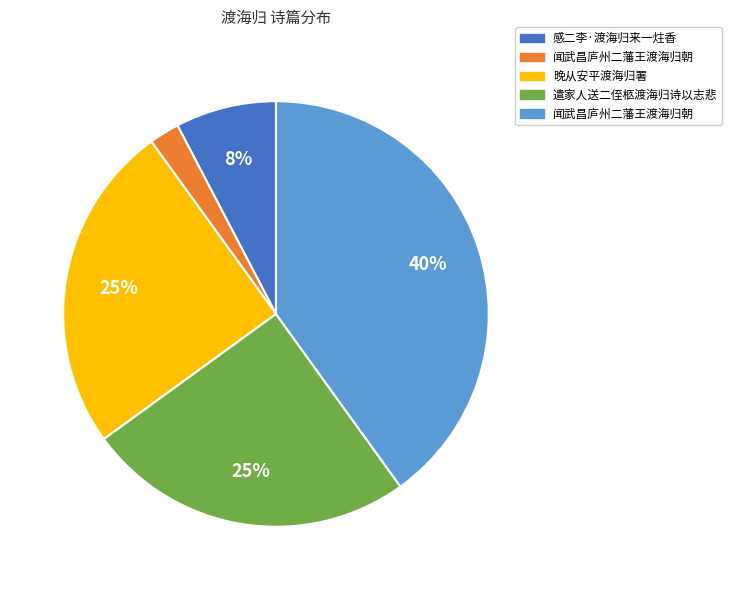

To the nearest percent, what is the difference between the largest and smallest slice percentages?

38%